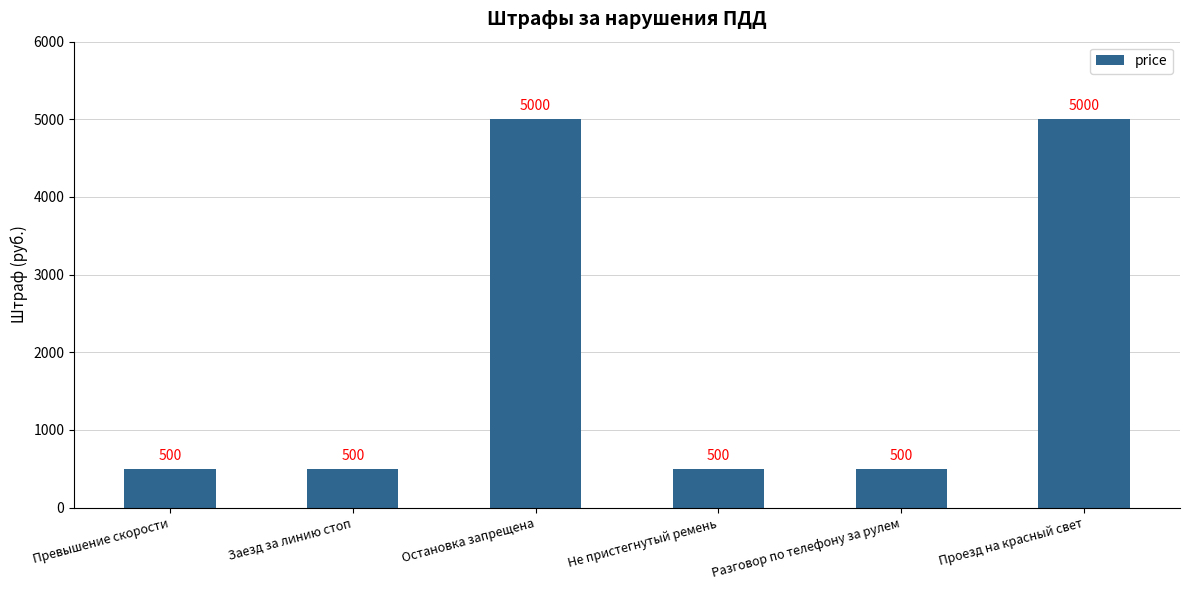

Are the bars grouped side by side (vs. stacked)?

No